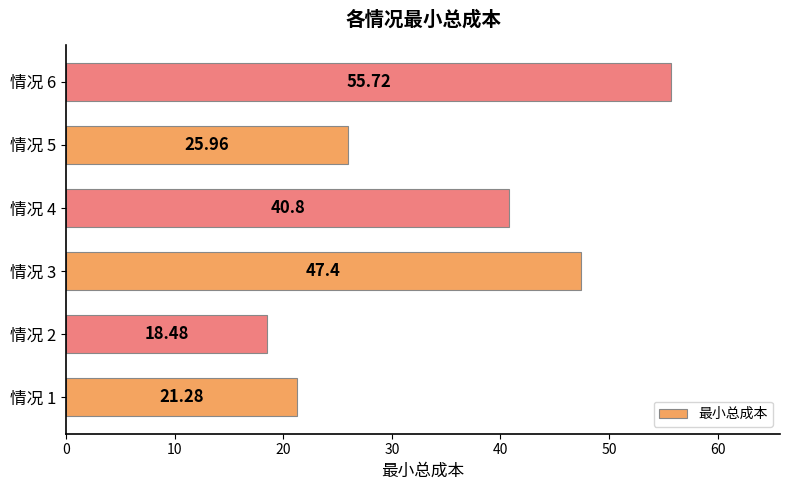

List the labels in order of value, largest first.

情况 6, 情况 3, 情况 4, 情况 5, 情况 1, 情况 2